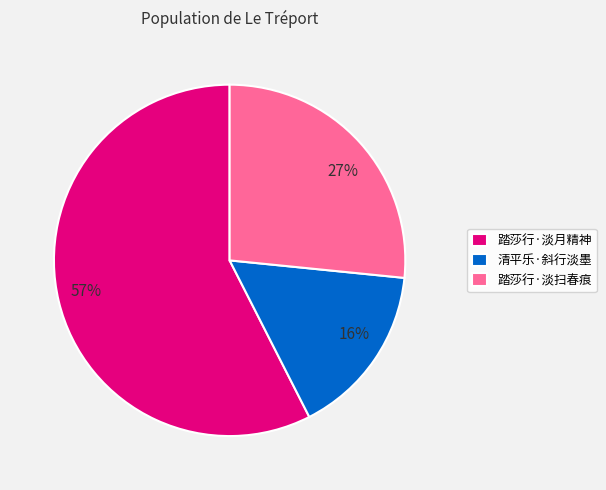

What is the majority slice?

踏莎行·淡月精神